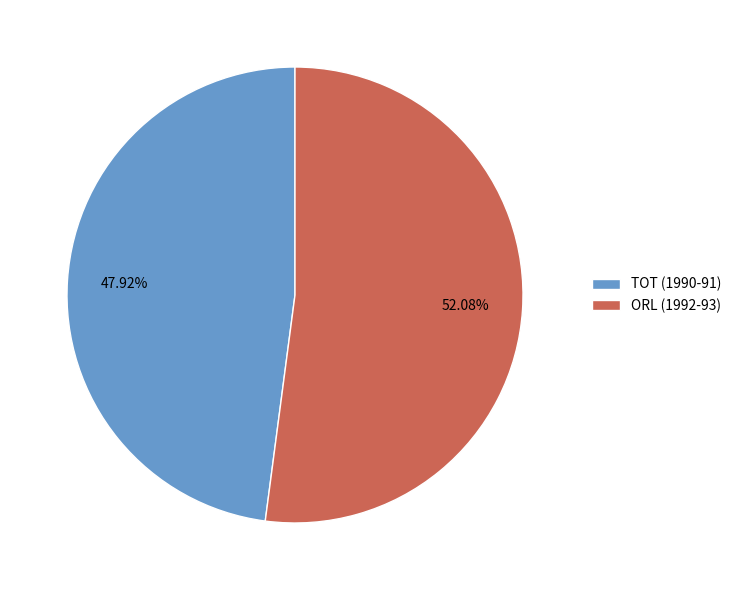

Approximately how many times larger is the value at TOT (1990-91) compared to ORL (1992-93)?

0.9